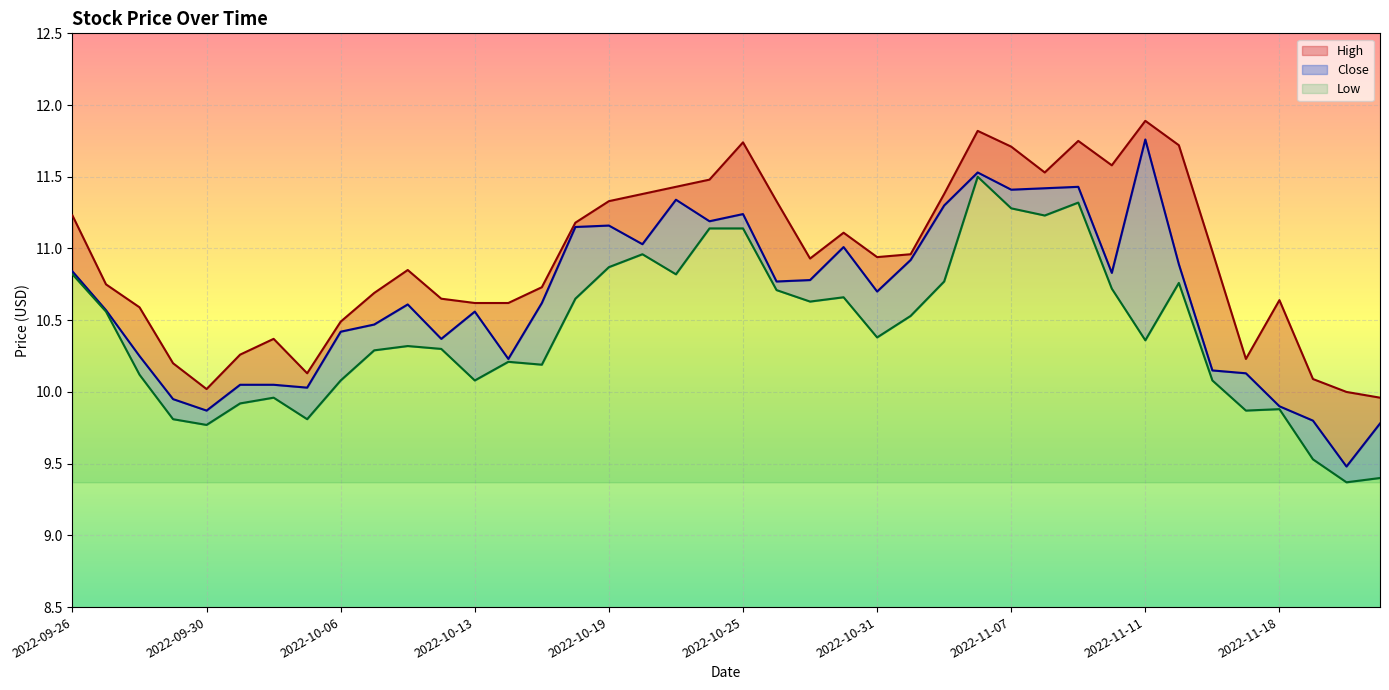

What is the maximum value shown in the chart?

11.9